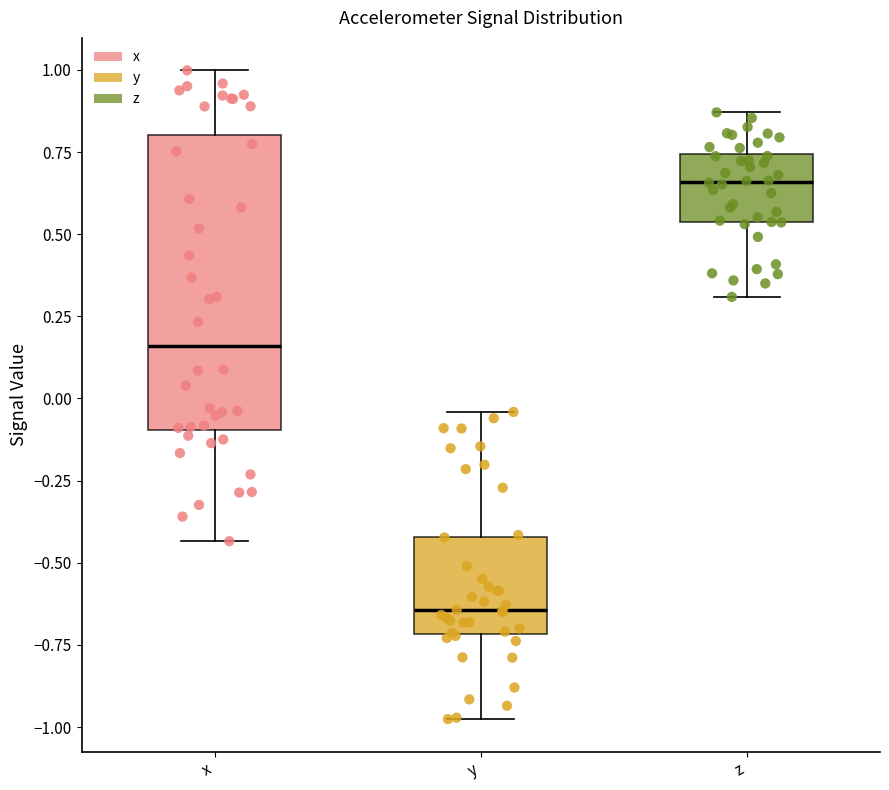

Comparing the boxes themselves (not the whiskers), which one is the tallest?

x